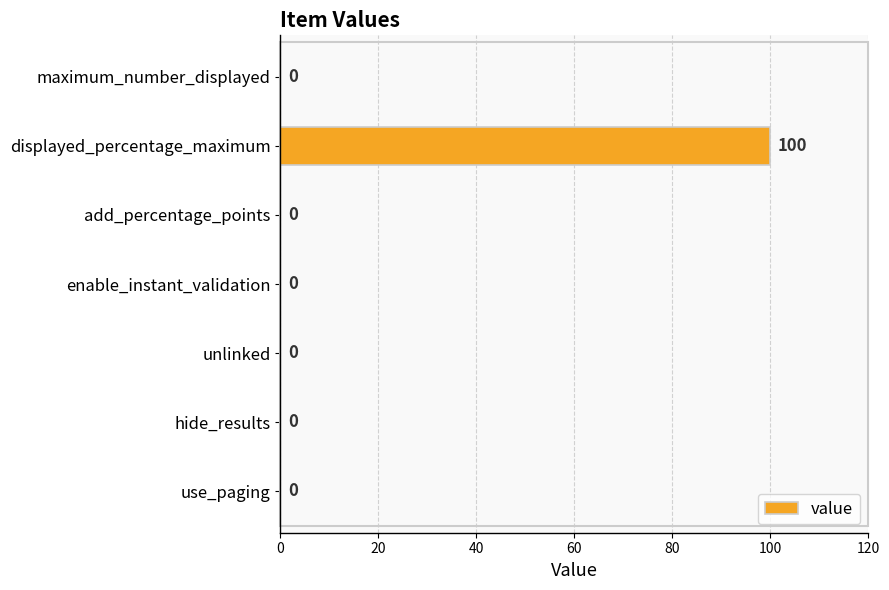

Is it true that the value at hide_results is 0?

True